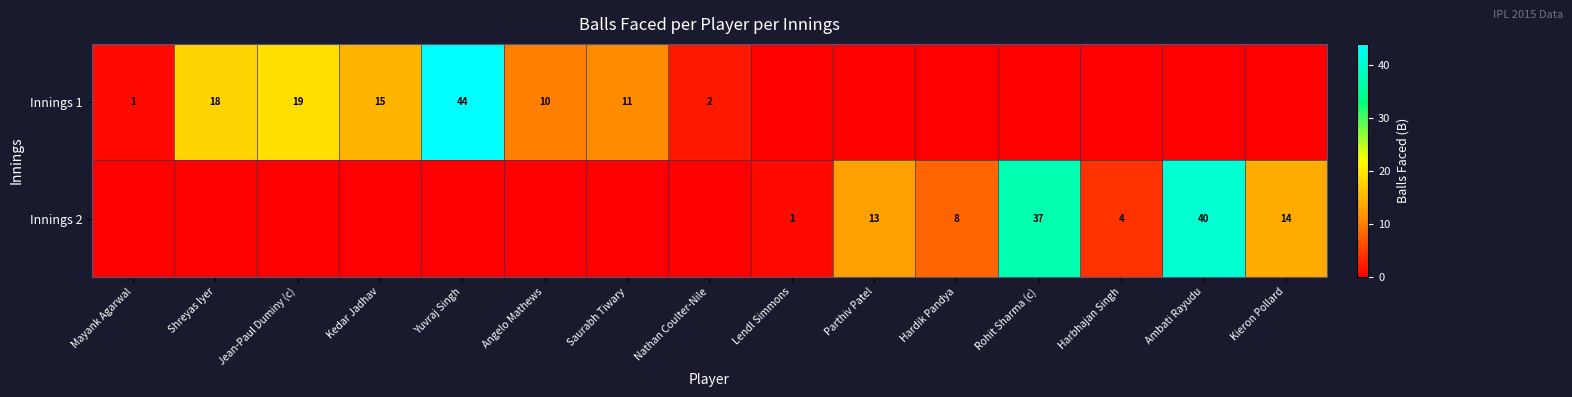

What is the sum of the Innings 2 values at Hardik Pandya and Harbhajan Singh?

12